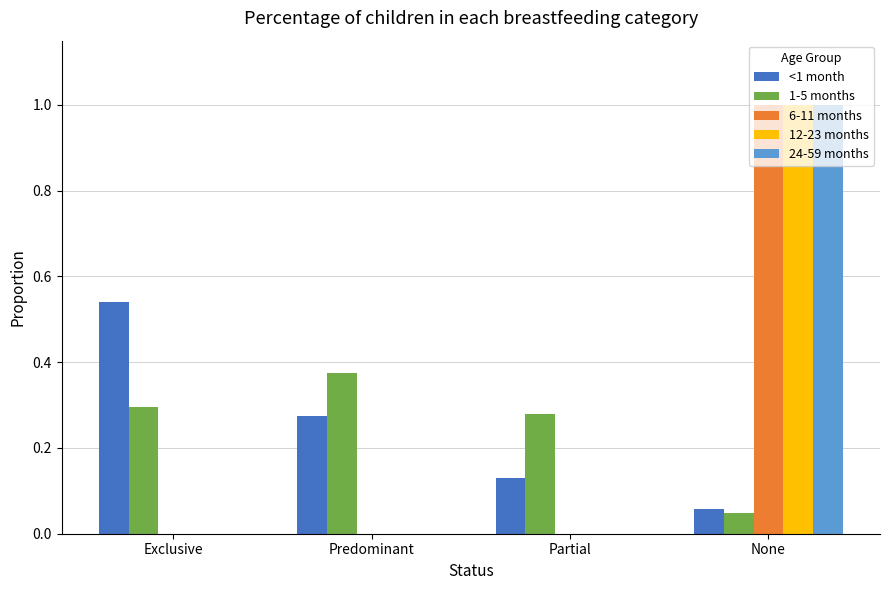

What is the sum of all 12-23 months values?

1.0